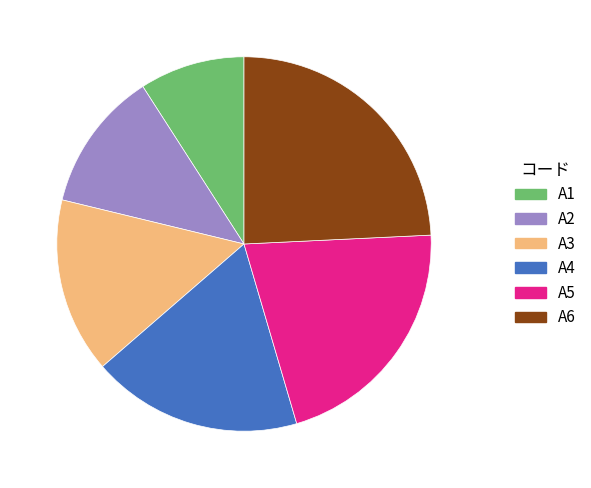

Which slice is the smallest?

A1